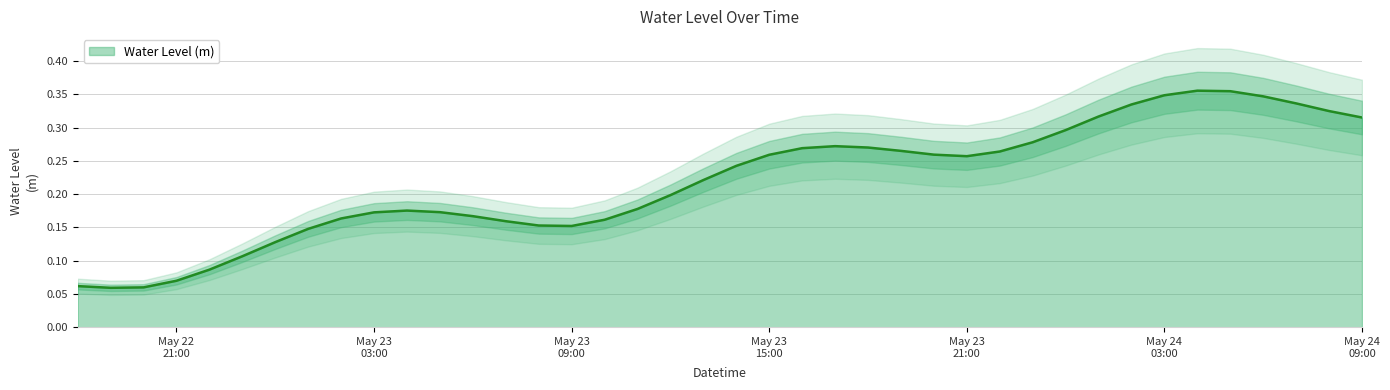

Reading left to right, transcribe all the data shown in this chart.

0.1	0.1	0.1	0.1	0.1	0.1	0.1	0.1	0.2	0.2	0.2	0.2	0.2	0.2	0.2	0.2	0.2	0.2	0.2	0.2	0.2	0.3	0.3	0.3	0.3	0.3	0.3	0.3	0.3	0.3	0.3	0.3	0.3	0.3	0.4	0.4	0.3	0.3	0.3	0.3